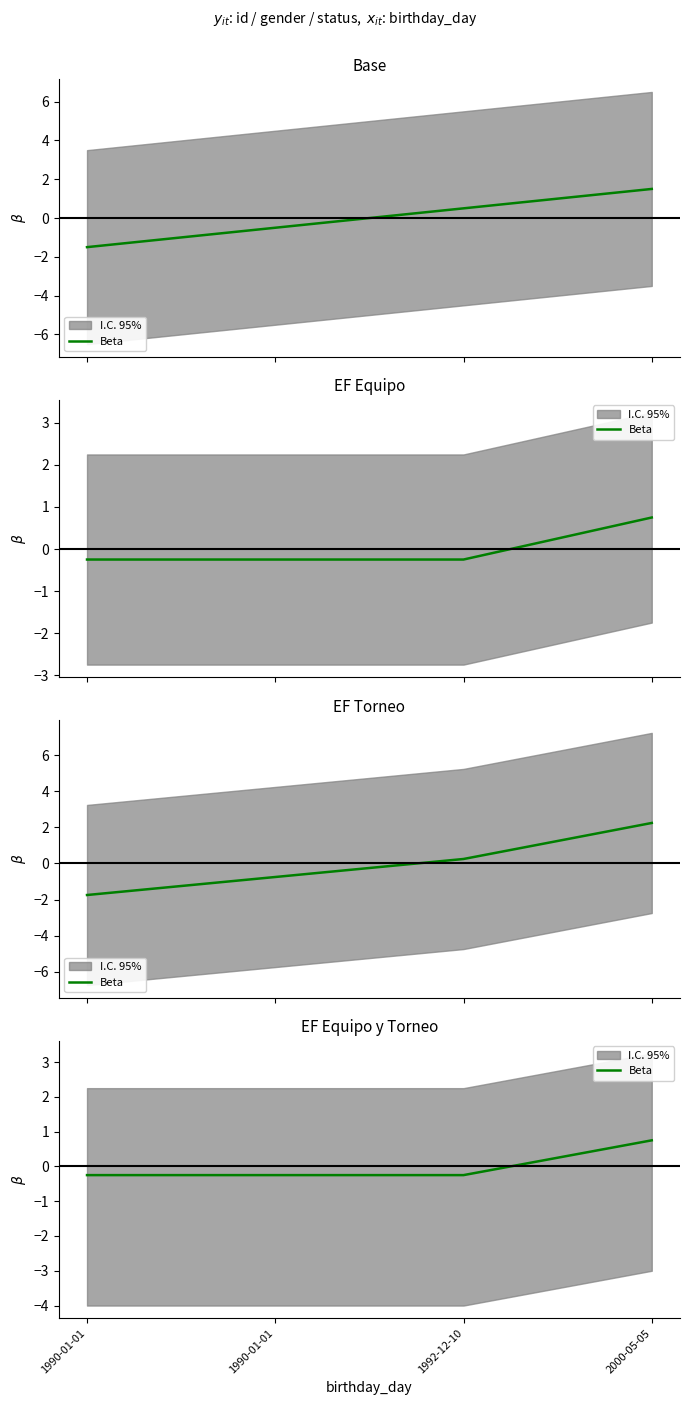

Reading left to right, transcribe all the data shown in this chart.

1990-01-01=-0.2	1990-01-01=-0.2	1992-12-10=-0.2	2000-05-05=0.8